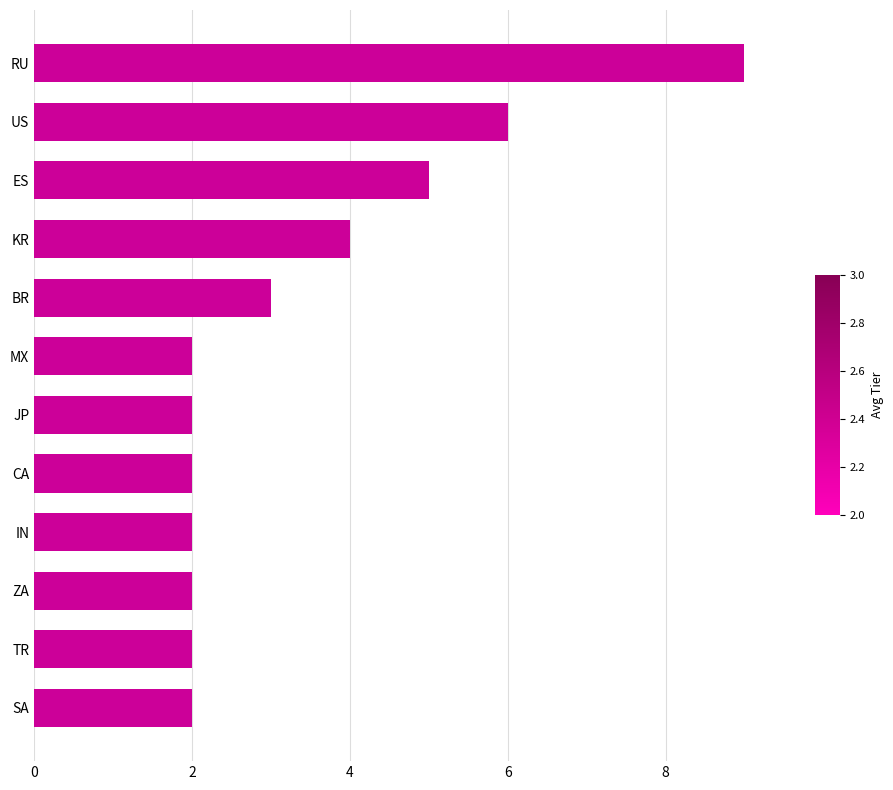

Does the chart contain stacked bars?

No